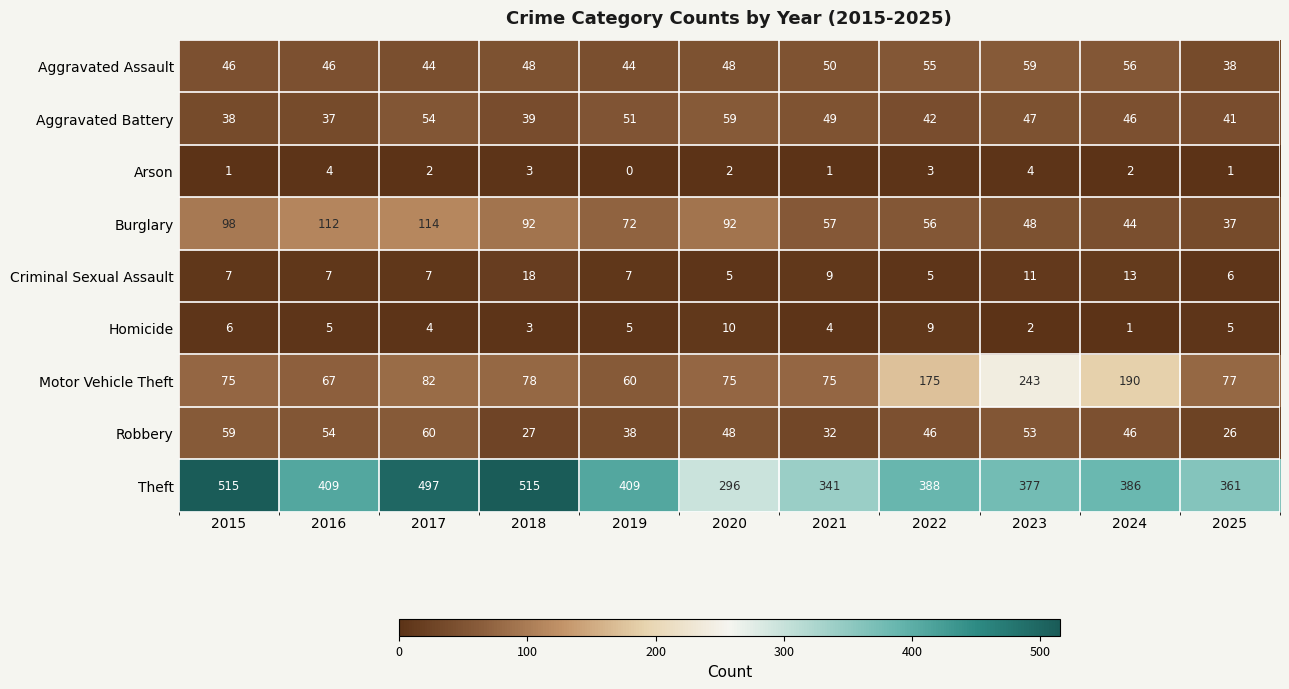

At which label does Theft first exceed 388?

2015